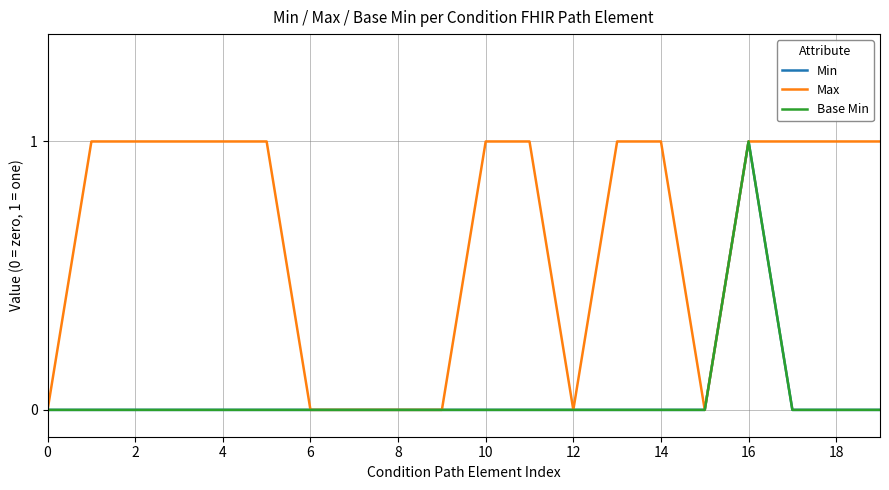

Is this an area chart (filled region under the line)?

No